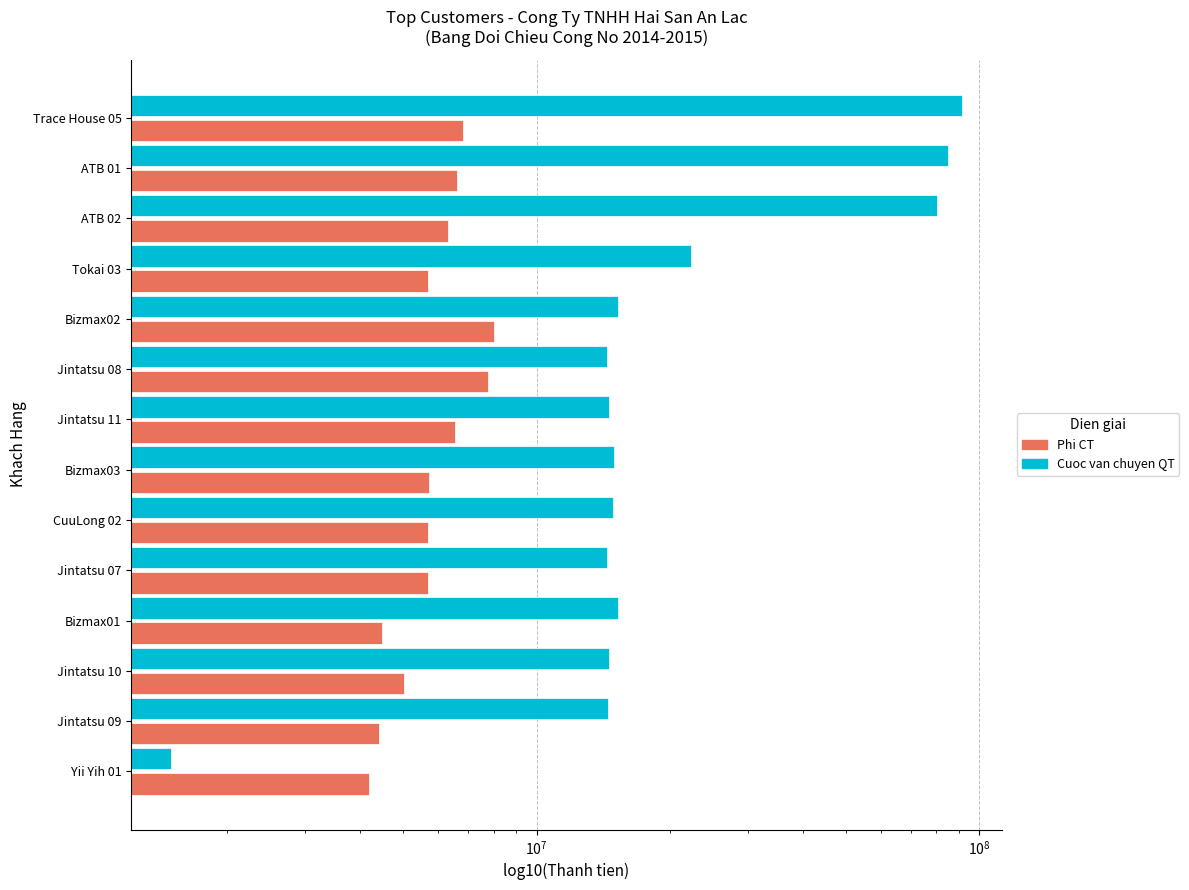

How many bars are there in each group?

2